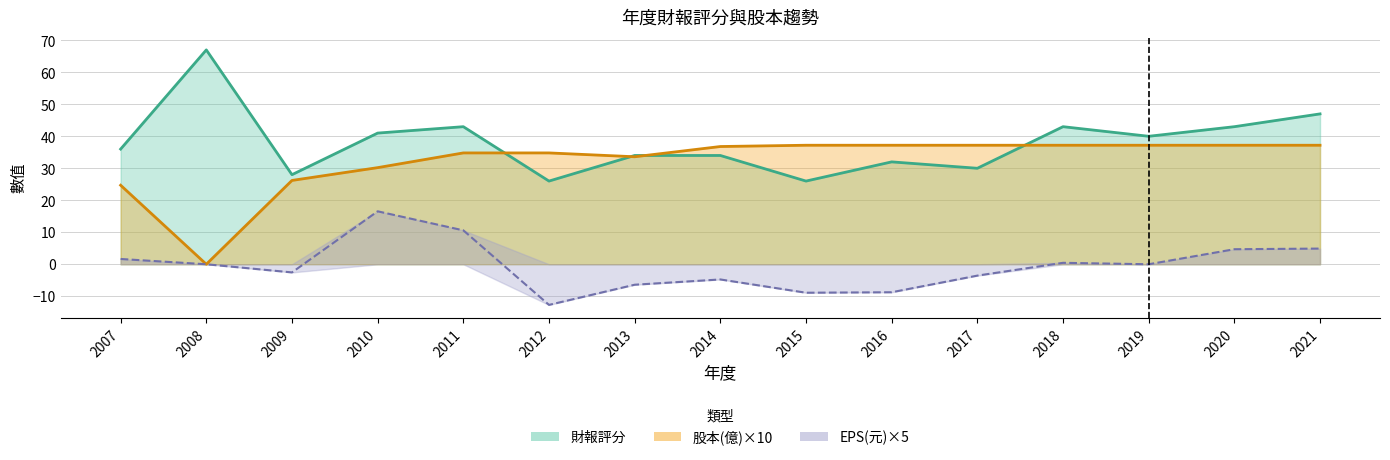

What is the difference between the 股本(億) values at 2015 and 2008?

37.2